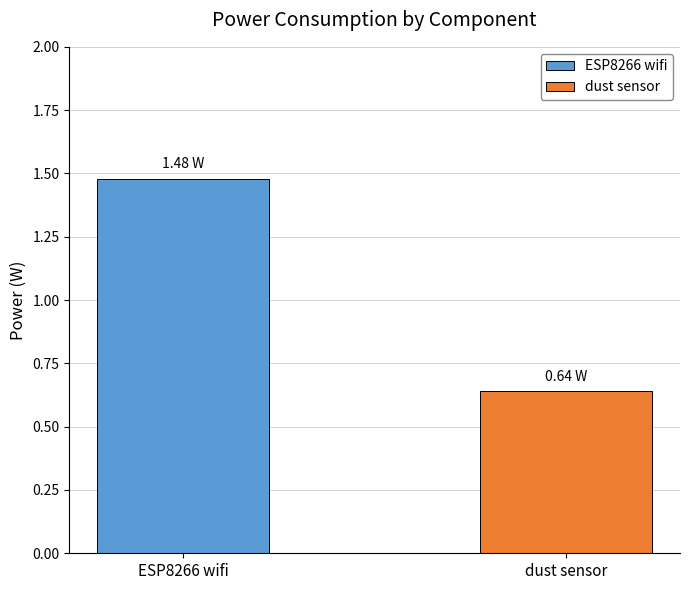

List the series in order of their overall mean, highest first.

ESP8266 wifi, dust sensor